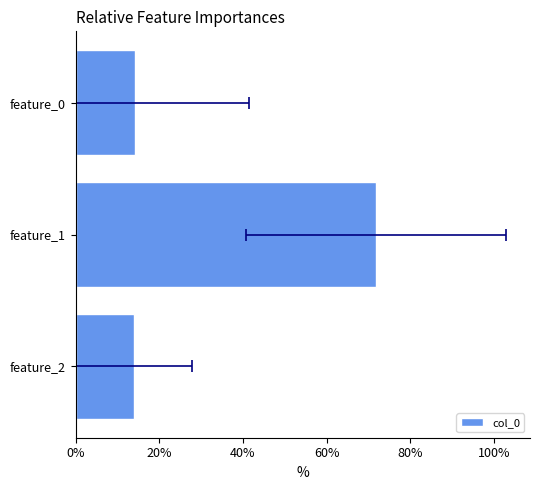

What is the average value?

33.3